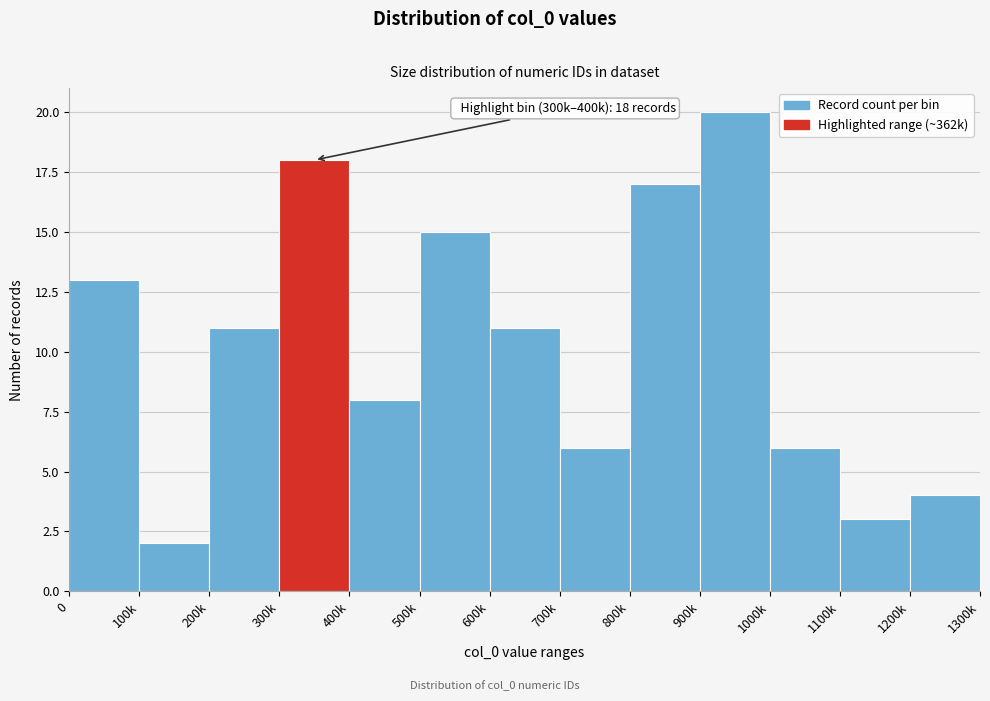

Reading left to right, what are all the values shown in this chart?

13	2	11	18	8	15	11	6	17	20	6	3	4